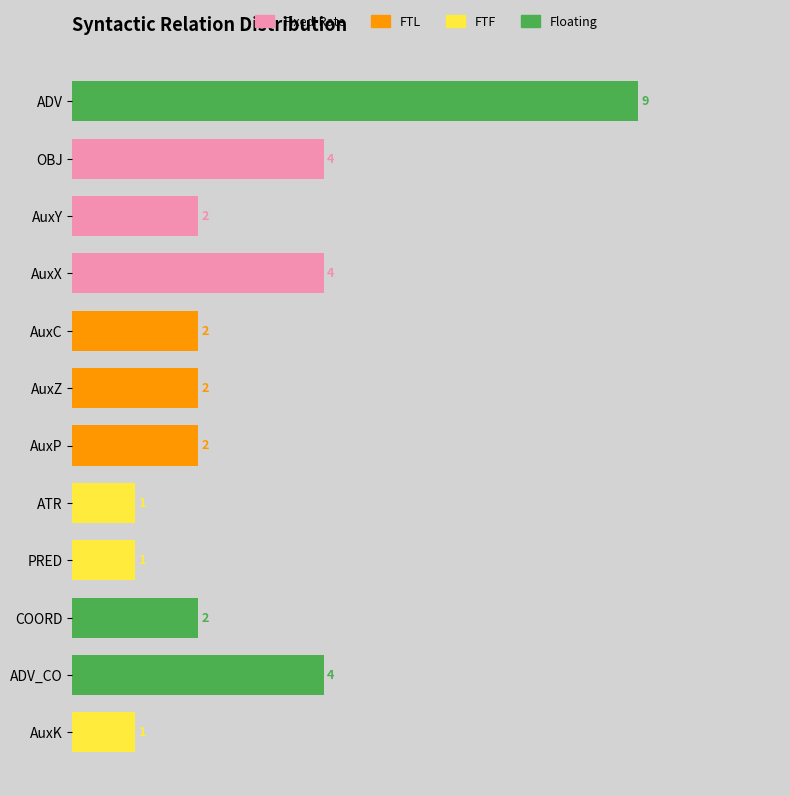

What is the greatest value displayed?

9